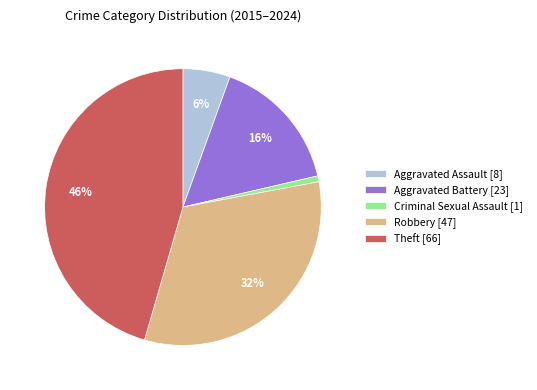

Rank the categories by value from highest to lowest.

Theft, Robbery, Aggravated Battery, Aggravated Assault, Criminal Sexual Assault